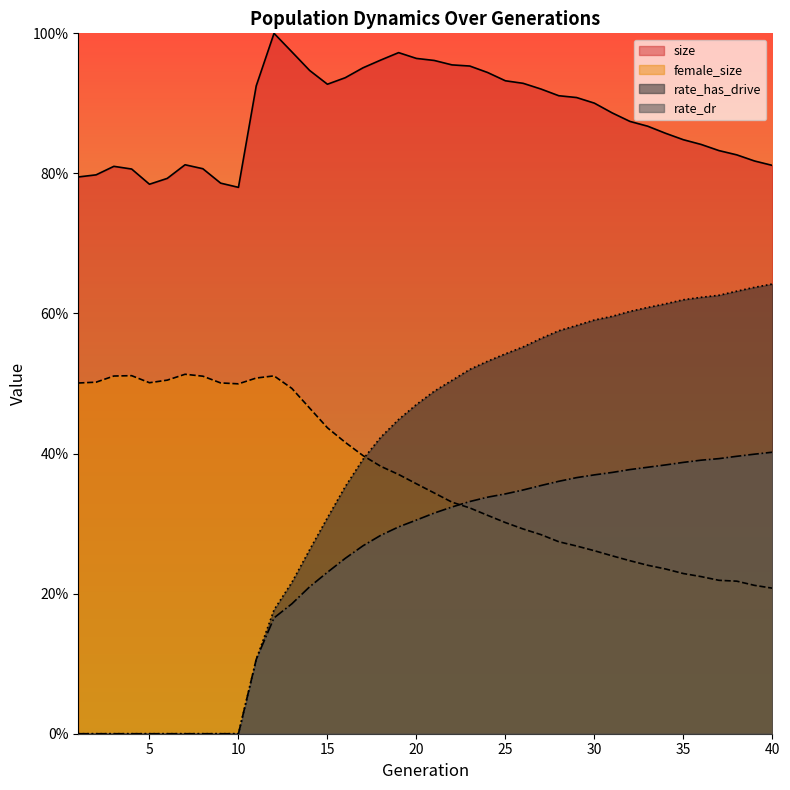

Between 23 and 2, which is larger?

23